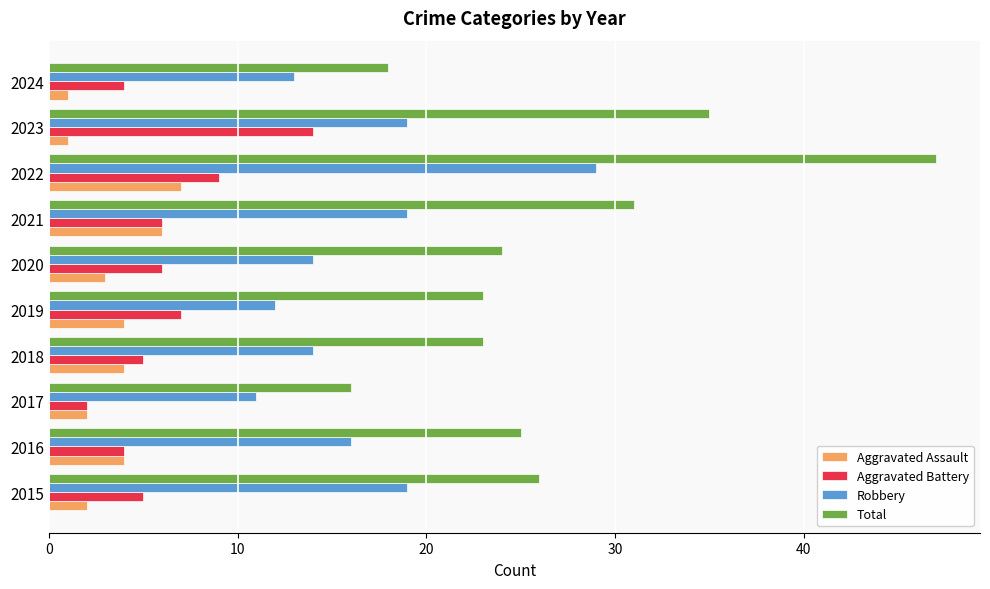

At which label does Aggravated Battery reach its minimum?

2017